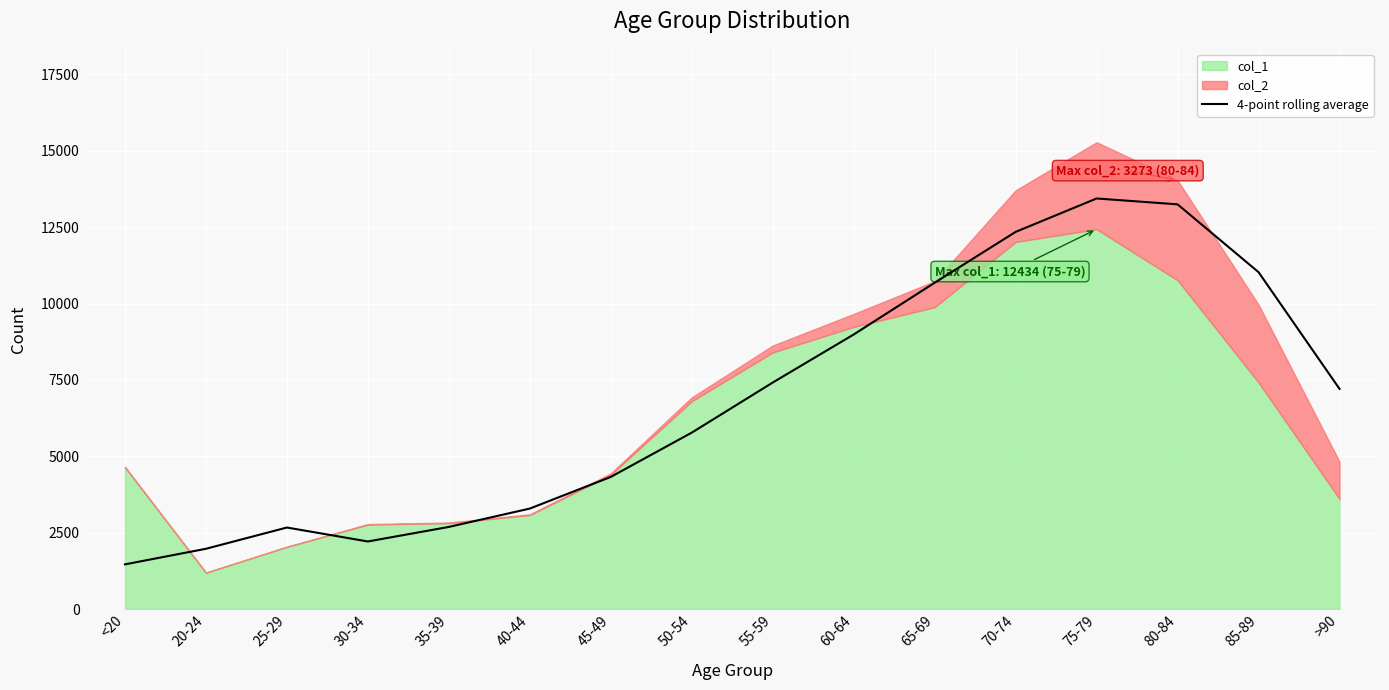

What is the difference between the maximum and second lowest values?

11466.2